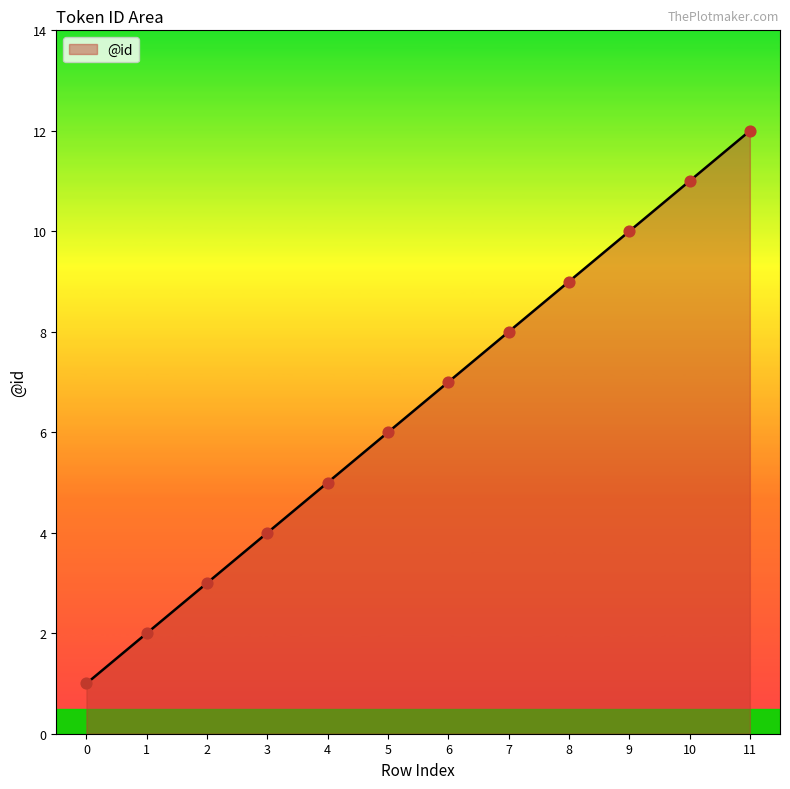

Approximately how many times larger is the value at 3 compared to 4?

0.8